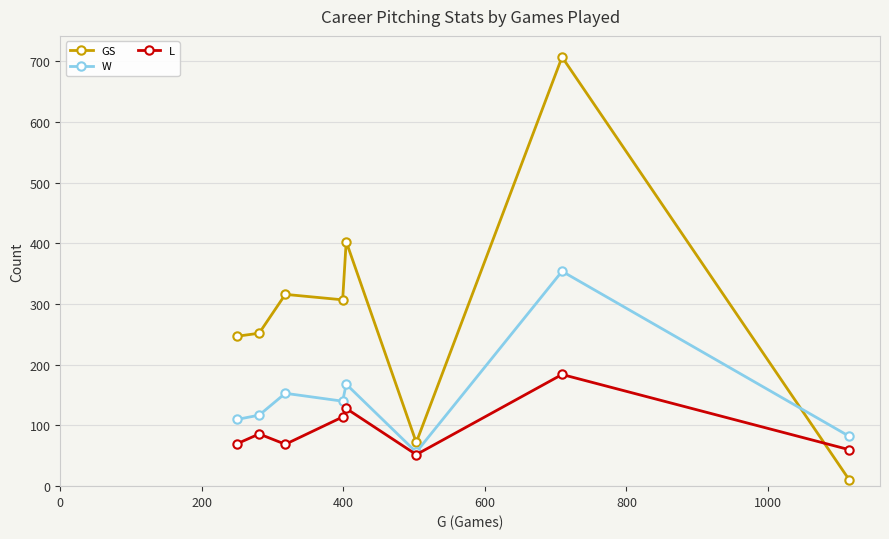

What is the minimum value for W?

56